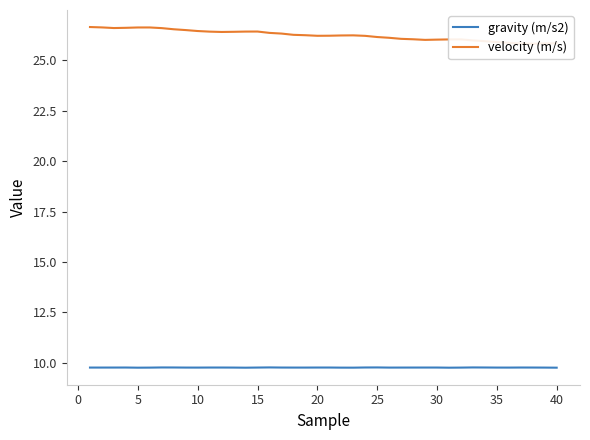

What is the lowest value of the gravity (m/s2) series?

9.8